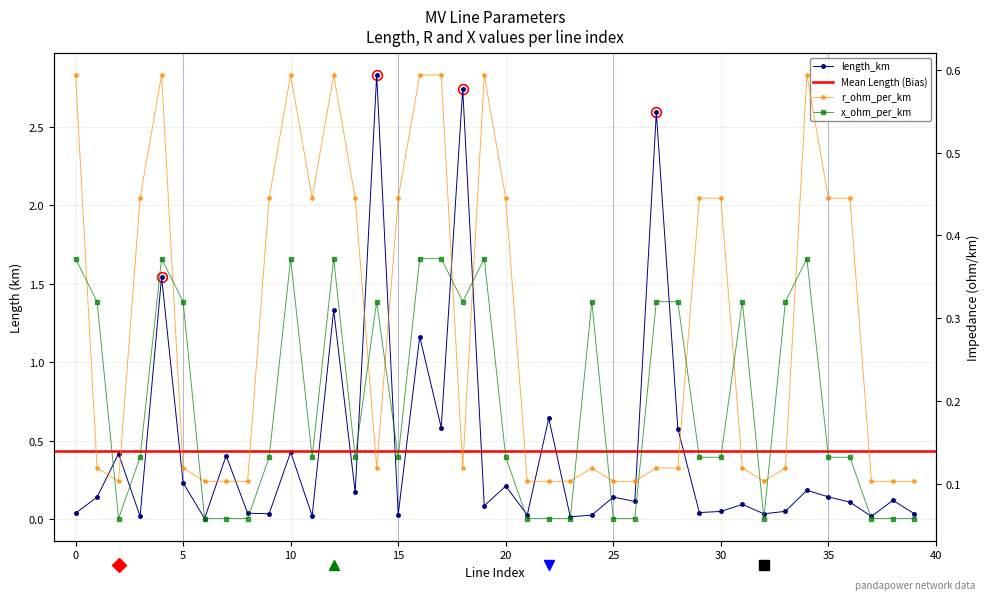

In r_ohm_per_km, how many points are higher than both neighbors (excluding endpoints)?

6